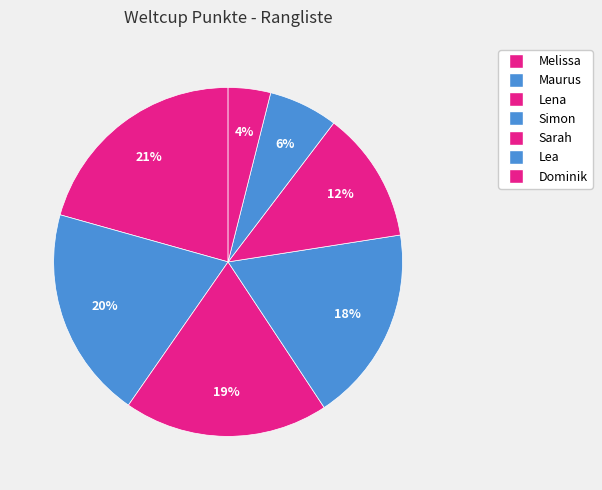

How many segments does this pie chart have?

7